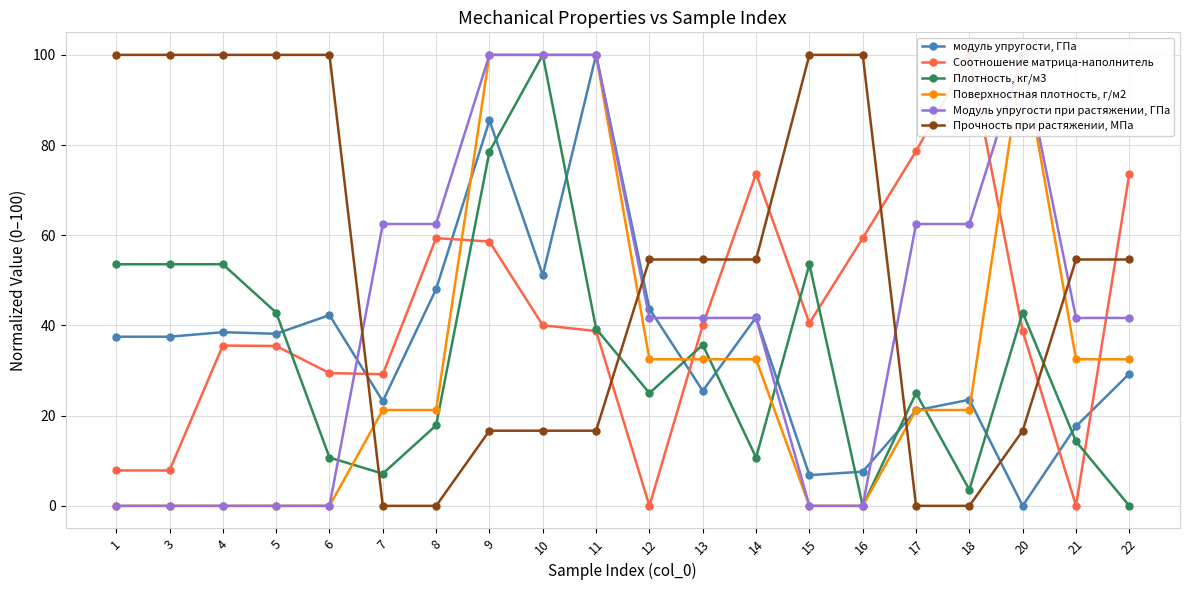

What is the sum of all Плотность, кг/м3 values?

667.9